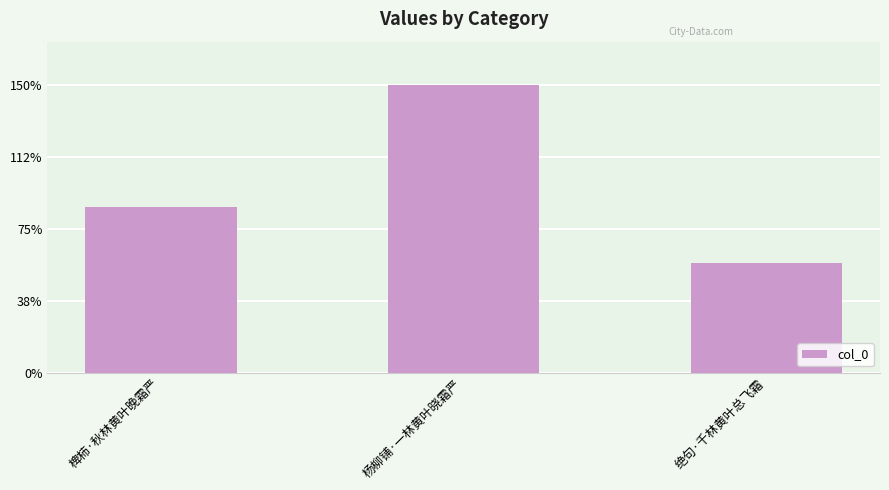

What is the smallest value displayed?

116576